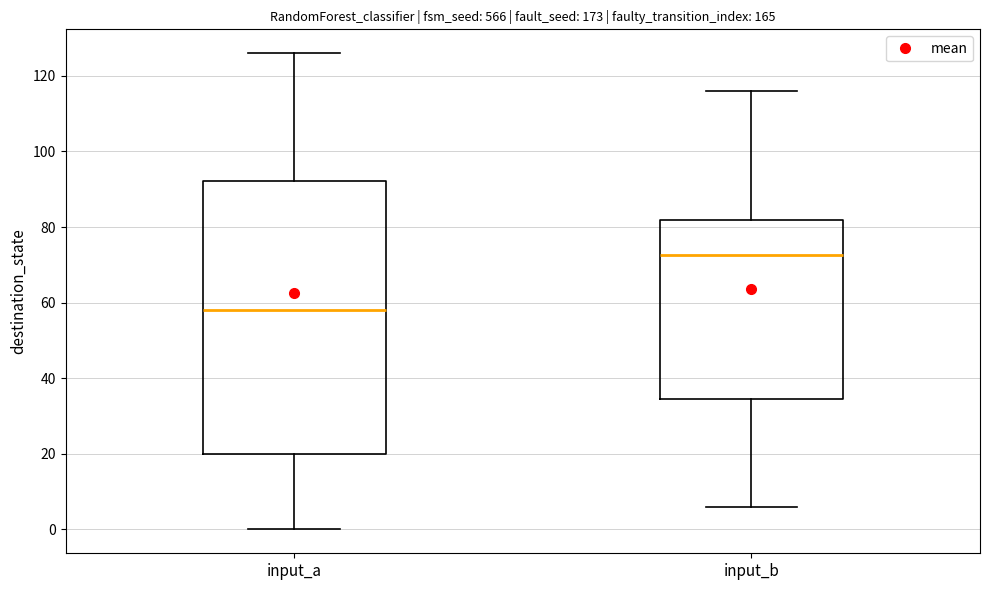

Where does the lower whisker of the box for input_b end on the y-axis? The values are not printed on the chart, so give them approximately, as read against the axis.

6